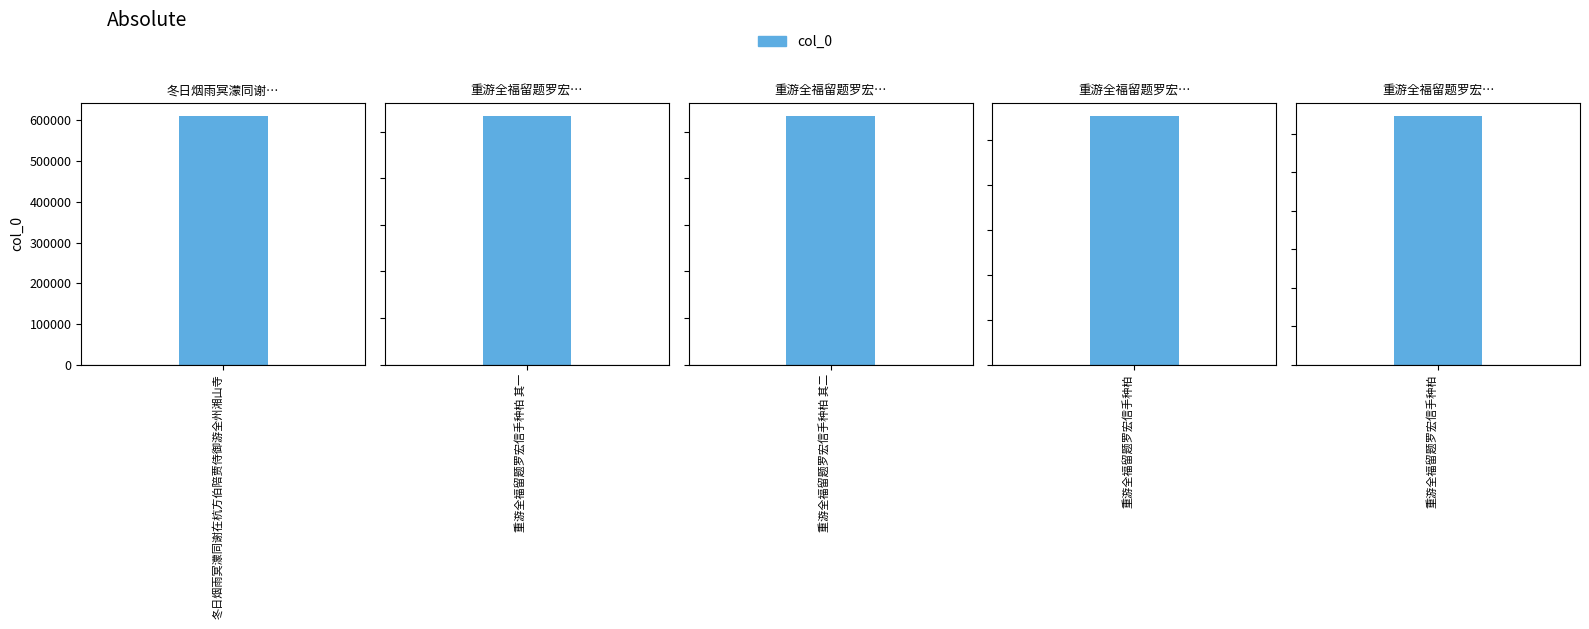

Rank the categories by value from highest to lowest.

重游全福留题罗宏信手种柏, 重游全福留题罗宏信手种柏 其二, 重游全福留题罗宏信手种柏 其一, 冬日烟雨冥濛同谢在杭方伯陪贾侍御游全州湘山寺, 重游全福留题罗宏信手种柏